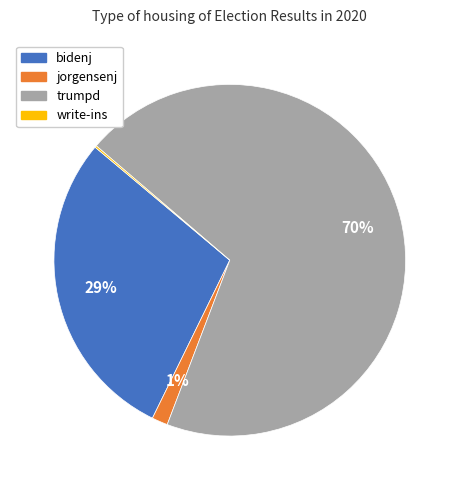

To the nearest percent, what is the difference between the bidenj and trumpd slice percentages?

41%